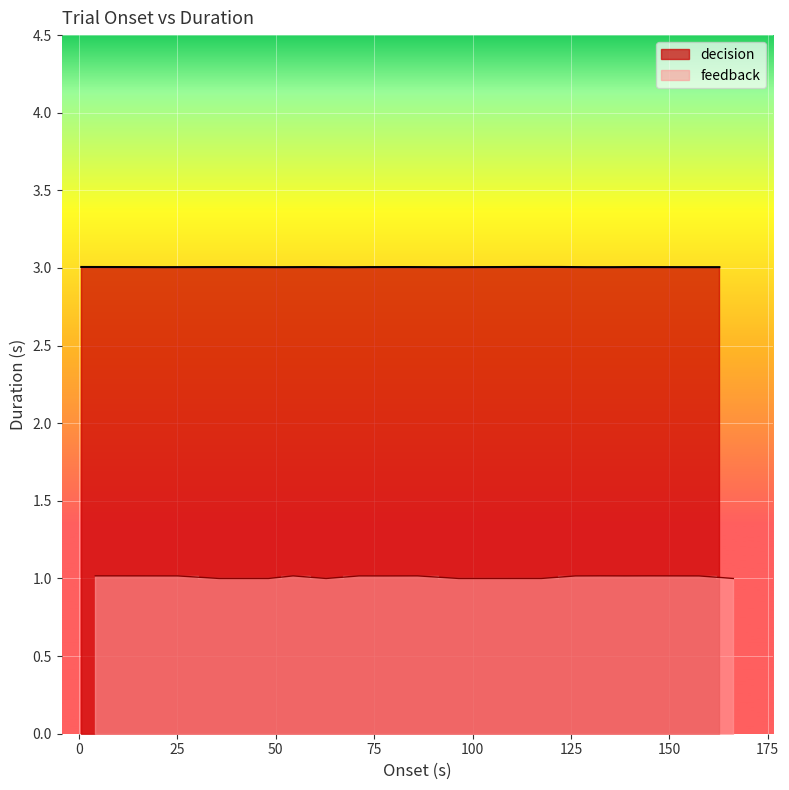

The chart shows a value of 3.0 at 73.8915119571611. True or false?

True